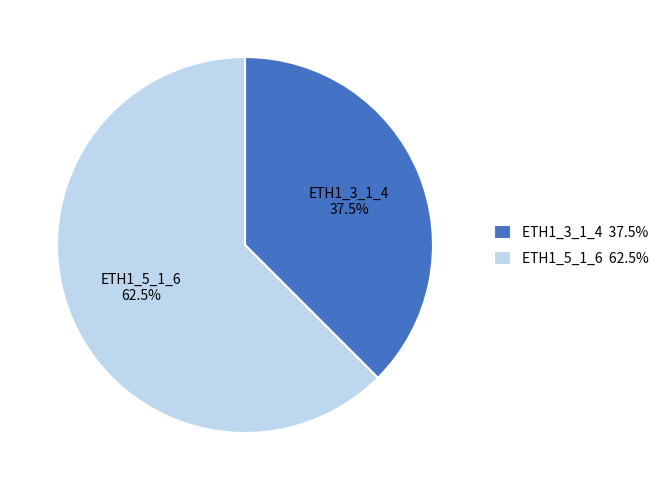

To the nearest percent, what is the combined percentage of ETH1_3_1_4 and ETH1_5_1_6?

100%